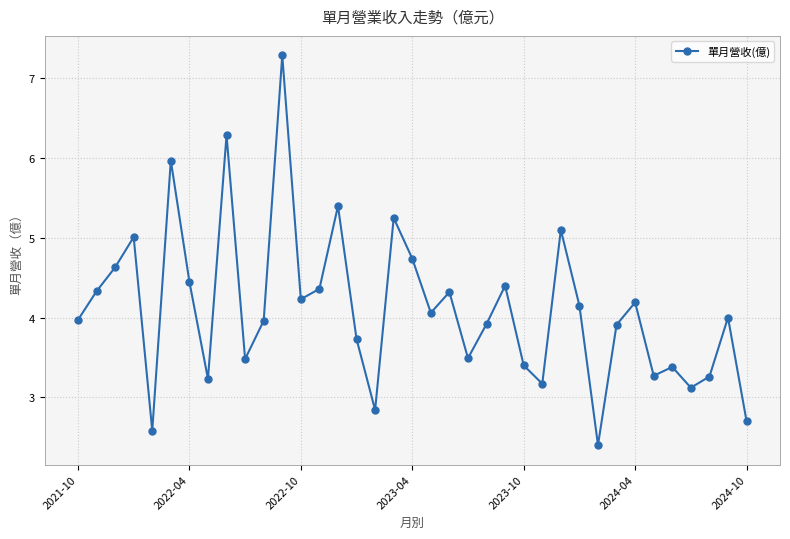

How many lines are shown in the chart?

1